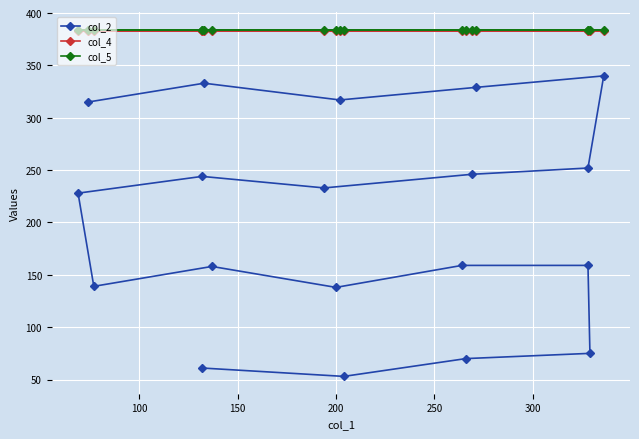

What is the maximum value shown in the chart?

384